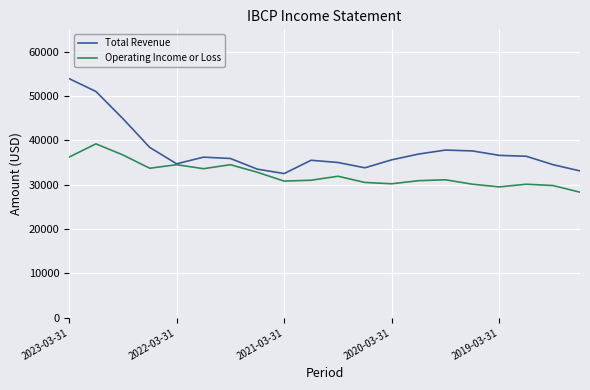

Which series has the largest total across all categories?

Total Revenue